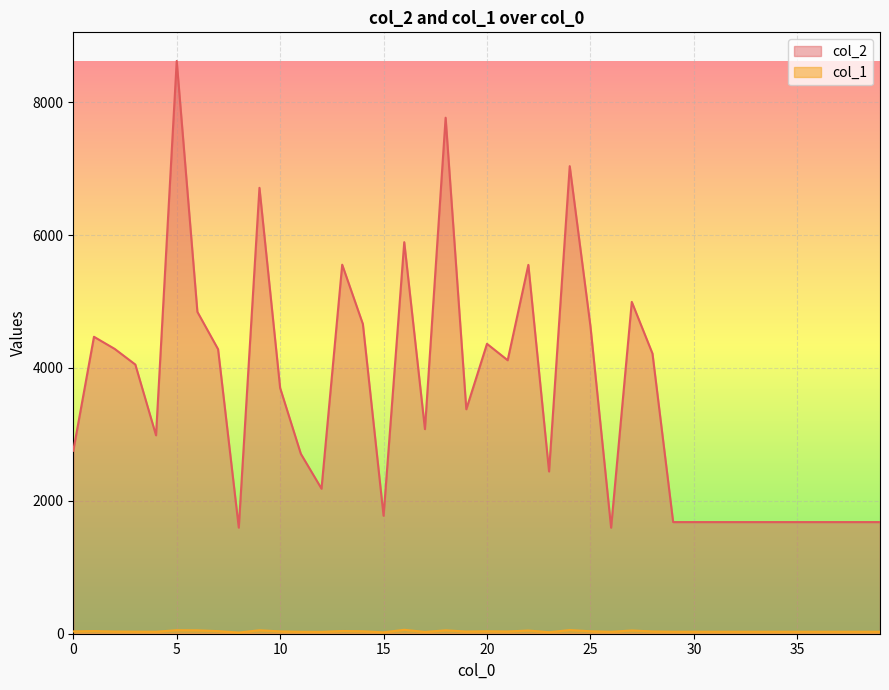

True or false: col_2 and col_1 intersect in this chart.

False